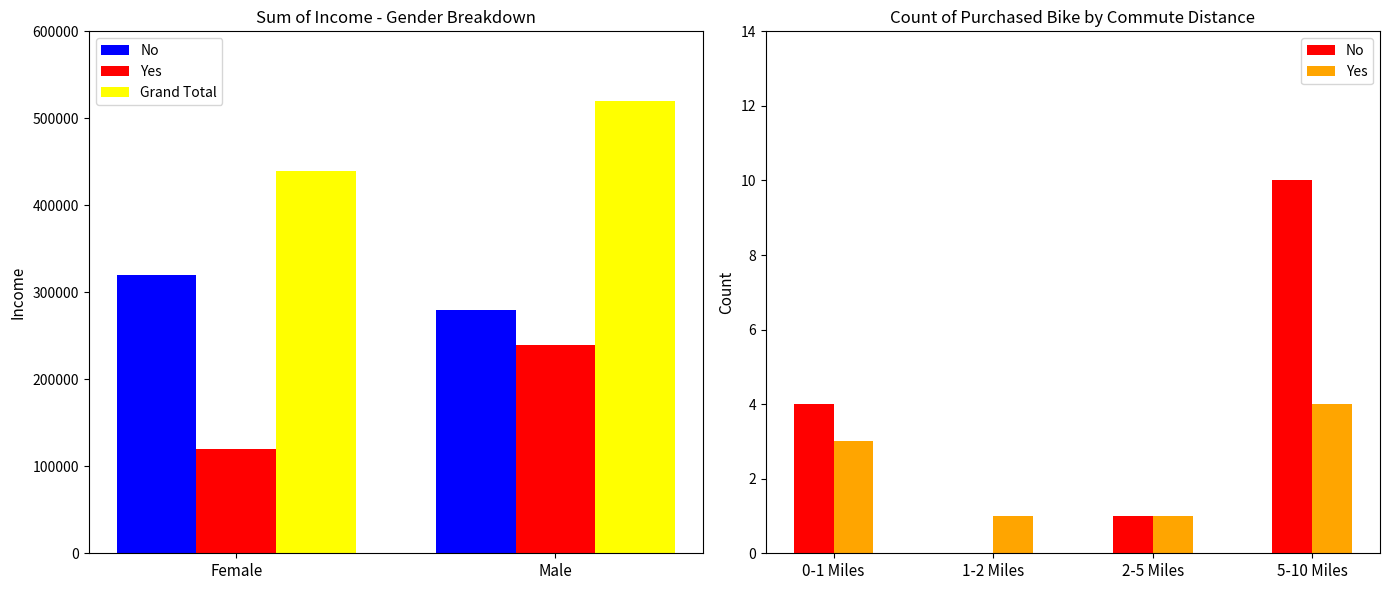

What is the maximum value for Grand Total?

520000